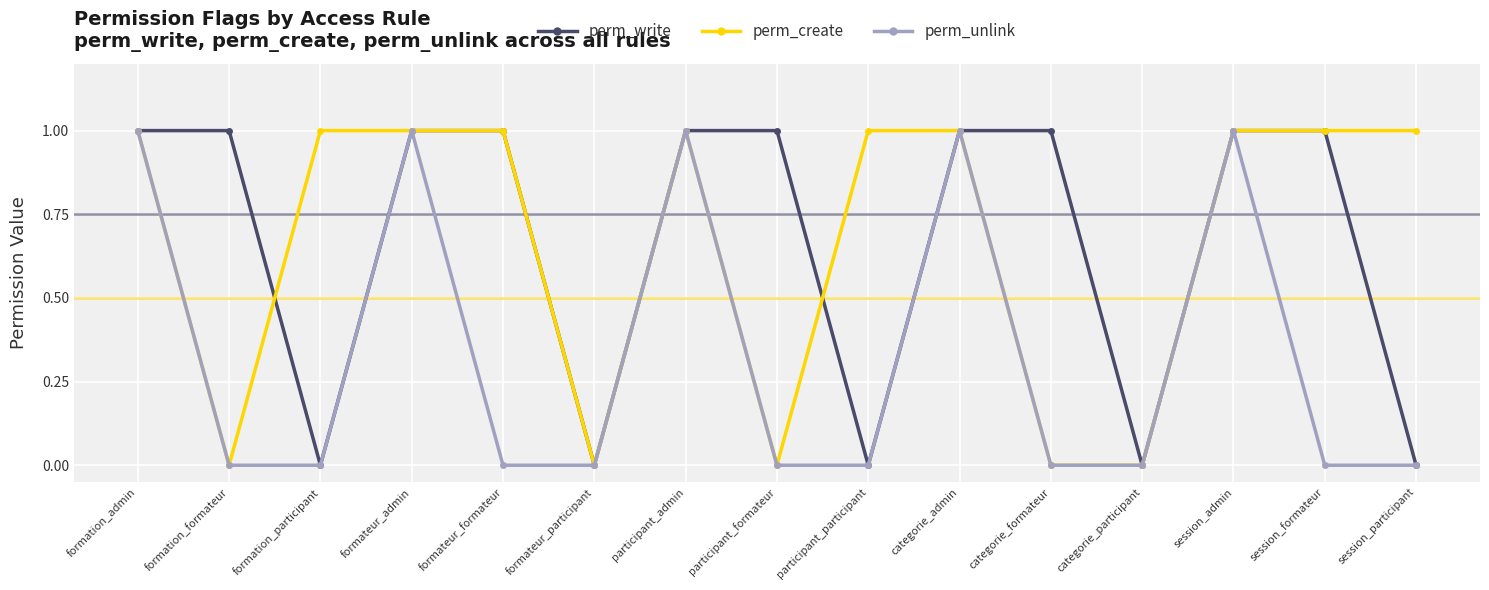

What is the total value across all series at participant_admin?

3